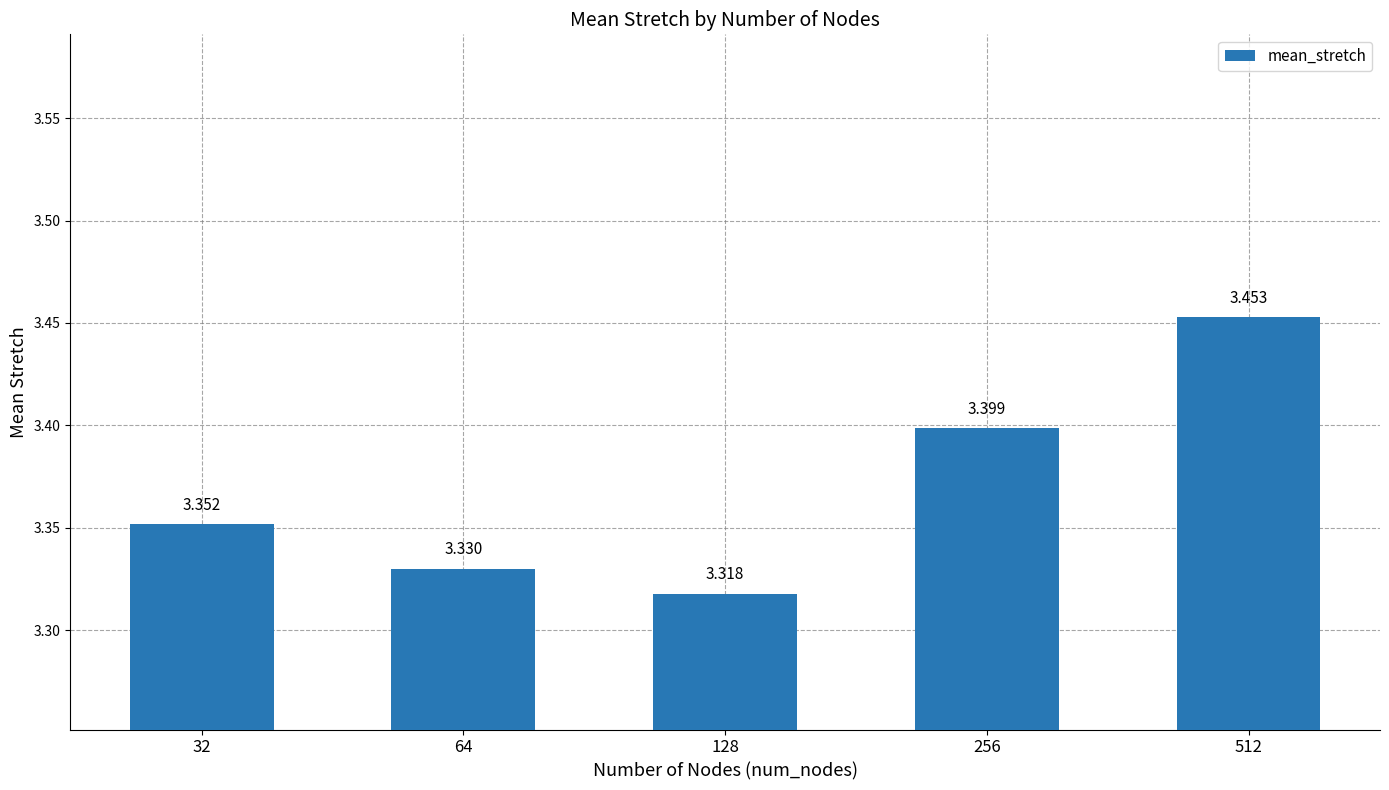

How many bars are there in total?

5